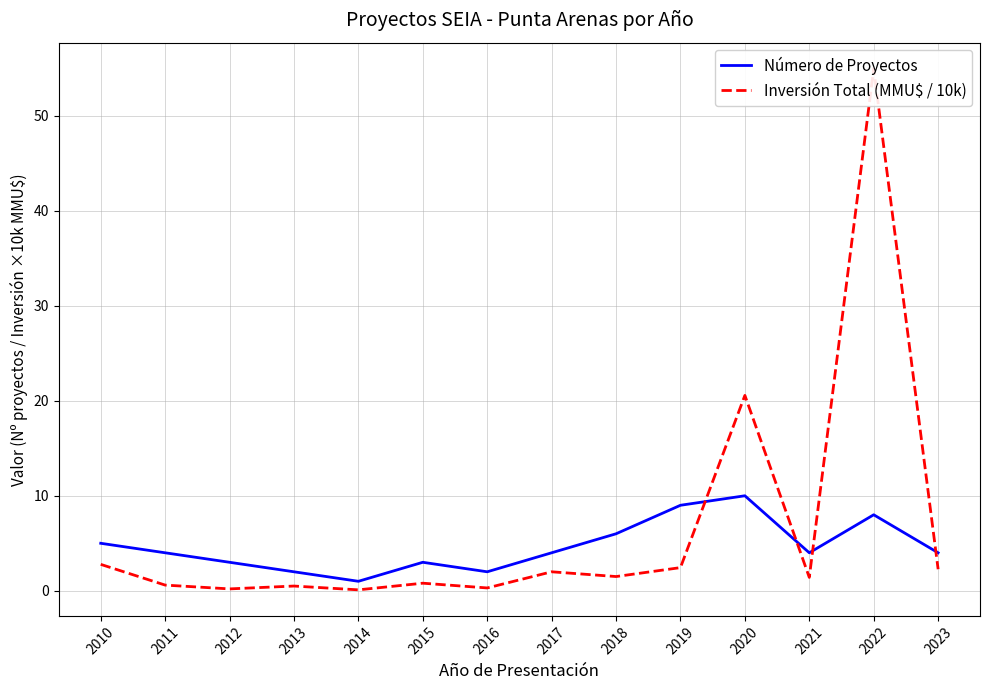

What is the total value across all series at 2022?

62.9